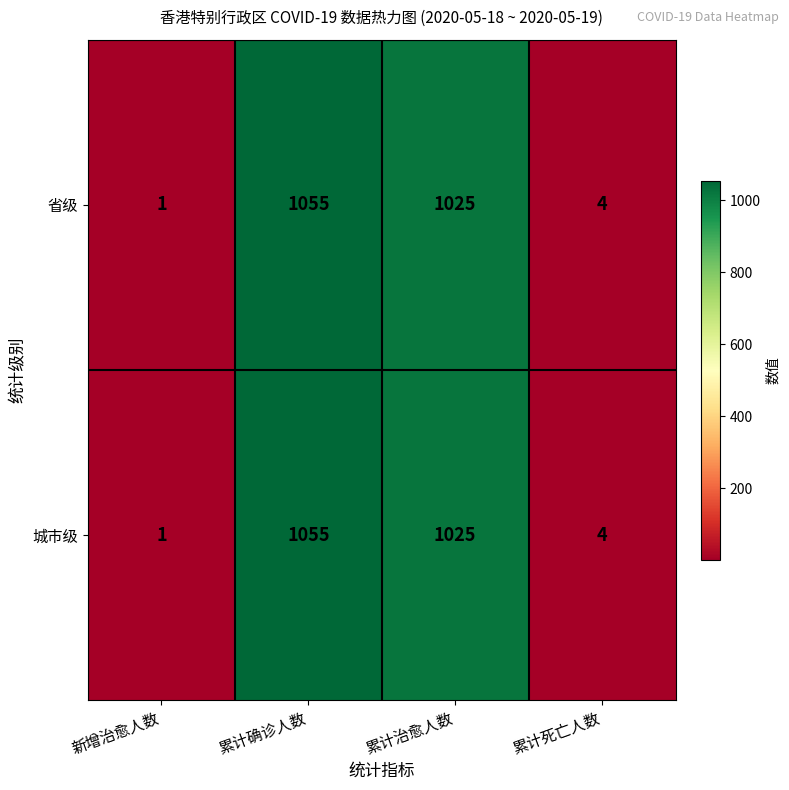

At which label does 城市级 first exceed 1025?

累计确诊人数